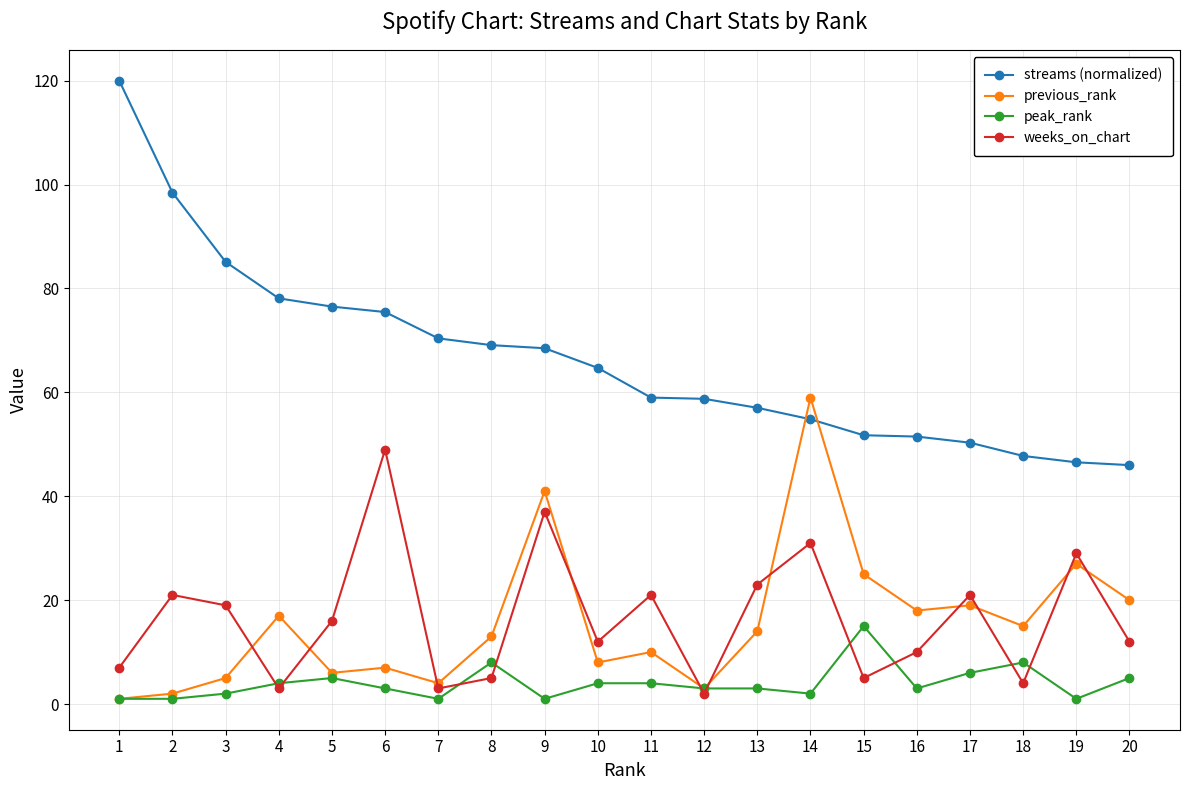

What is the value of the streams (normalized) point at the 6th from the left?

75.5